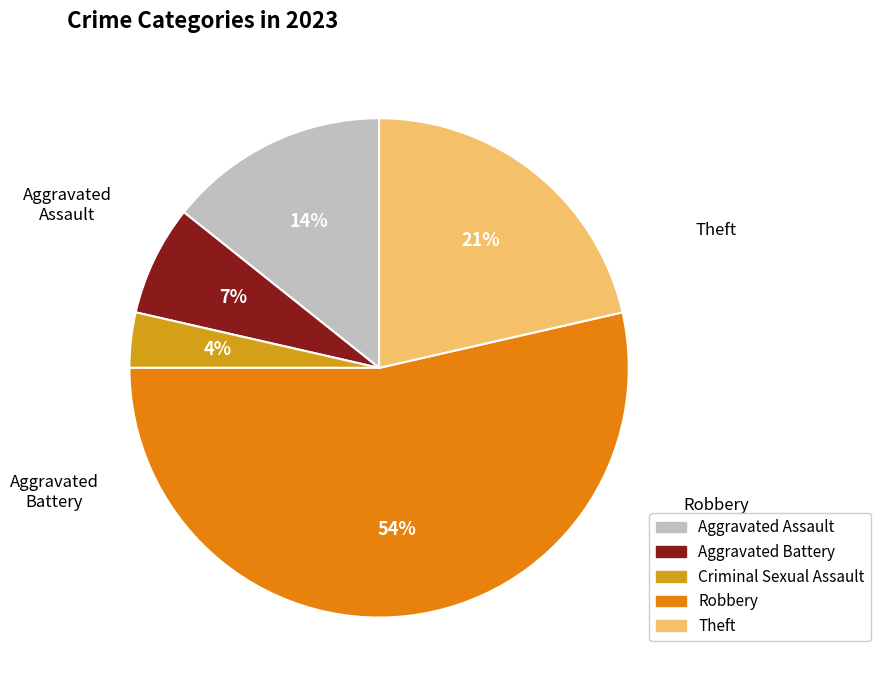

Which slice is the largest?

Robbery